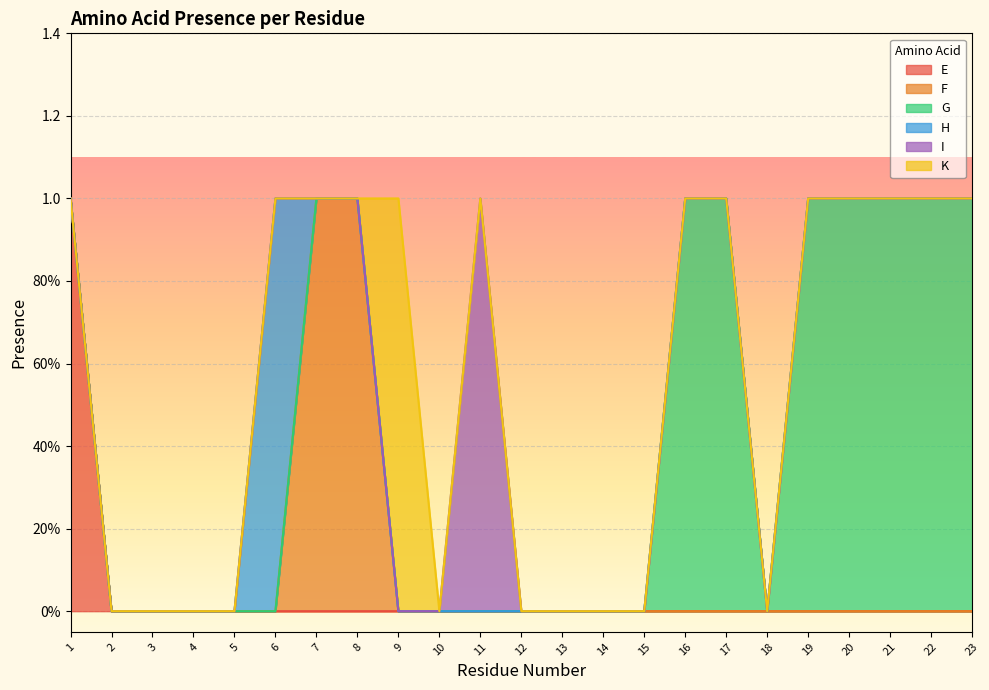

How many H values are between 0 and 1?

23